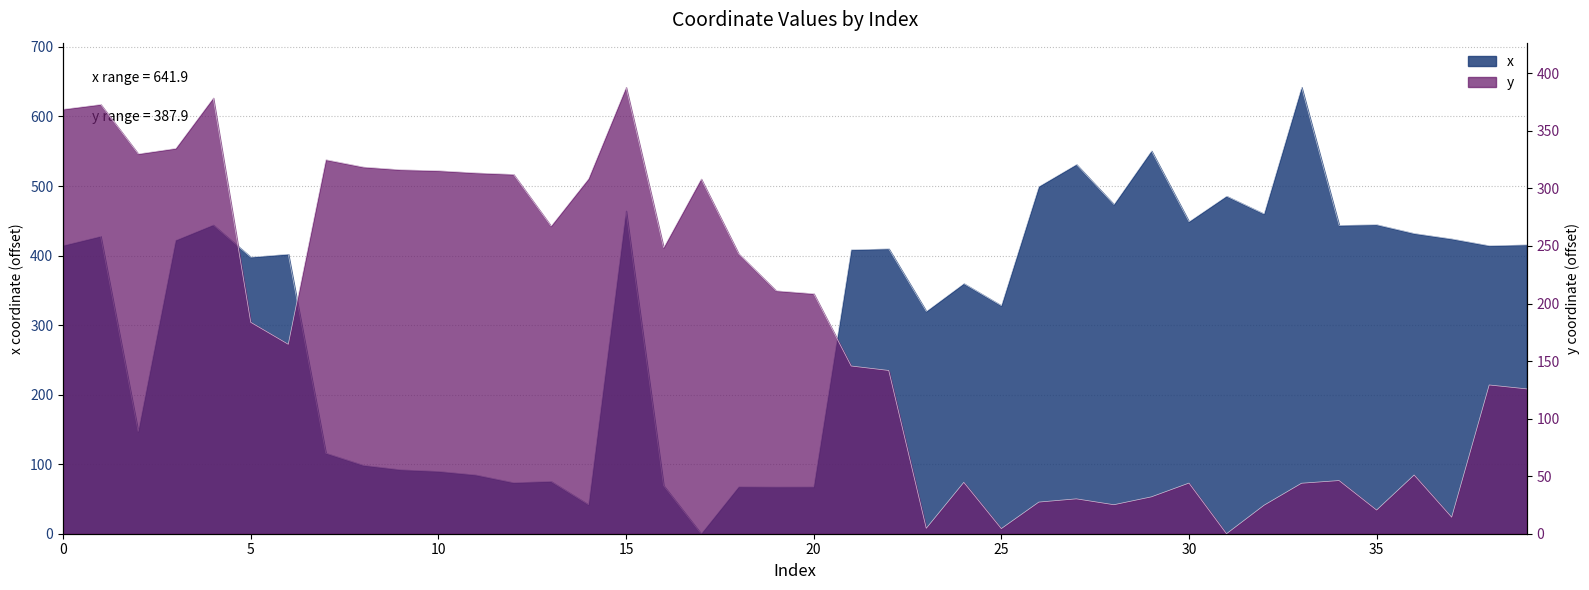

Reading left to right, extract all data points from this chart.

x: 0=414.5	1=427.6	2=147.0	3=422.0	4=444.1	5=397.7	6=401.9	7=115.8	8=98.4	9=92.0	10=89.6	11=84.5	12=73.4	13=75.3	14=41.8	15=464.2	16=69.2	17=0.0	18=67.4	19=67.2	20=67.3	21=408.3	22=409.6	23=319.8	24=359.7	25=328.0	26=499.3	27=531.0	28=473.5	29=550.5	30=448.7	31=485.4	32=459.9	33=641.9	34=443.4	35=444.3	36=431.7	37=423.9	38=414.2	39=415.4
y: 0=368.8	1=373.0	2=330.1	3=334.8	4=378.6	5=183.7	6=164.6	7=324.9	8=318.6	9=316.2	10=315.4	11=313.5	12=312.2	13=267.3	14=308.5	15=387.9	16=248.6	17=308.3	18=243.1	19=211.1	20=208.5	21=145.7	22=141.9	23=4.7	24=44.6	25=4.4	26=27.5	27=30.3	28=25.2	29=32.0	30=44.0	31=0.0	32=24.7	33=43.9	34=46.2	35=20.6	36=51.0	37=14.4	38=129.3	39=125.8